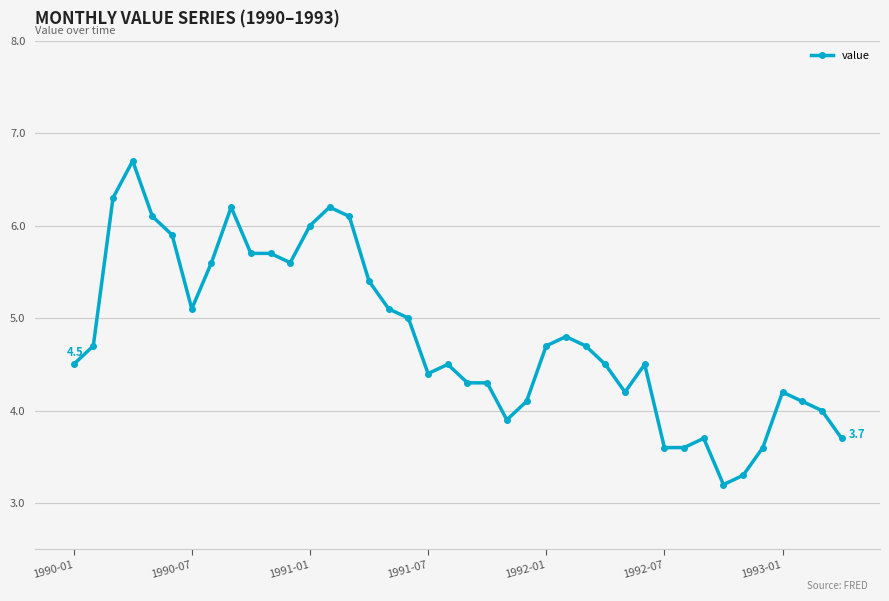

What is the maximum value shown in the chart?

6.7